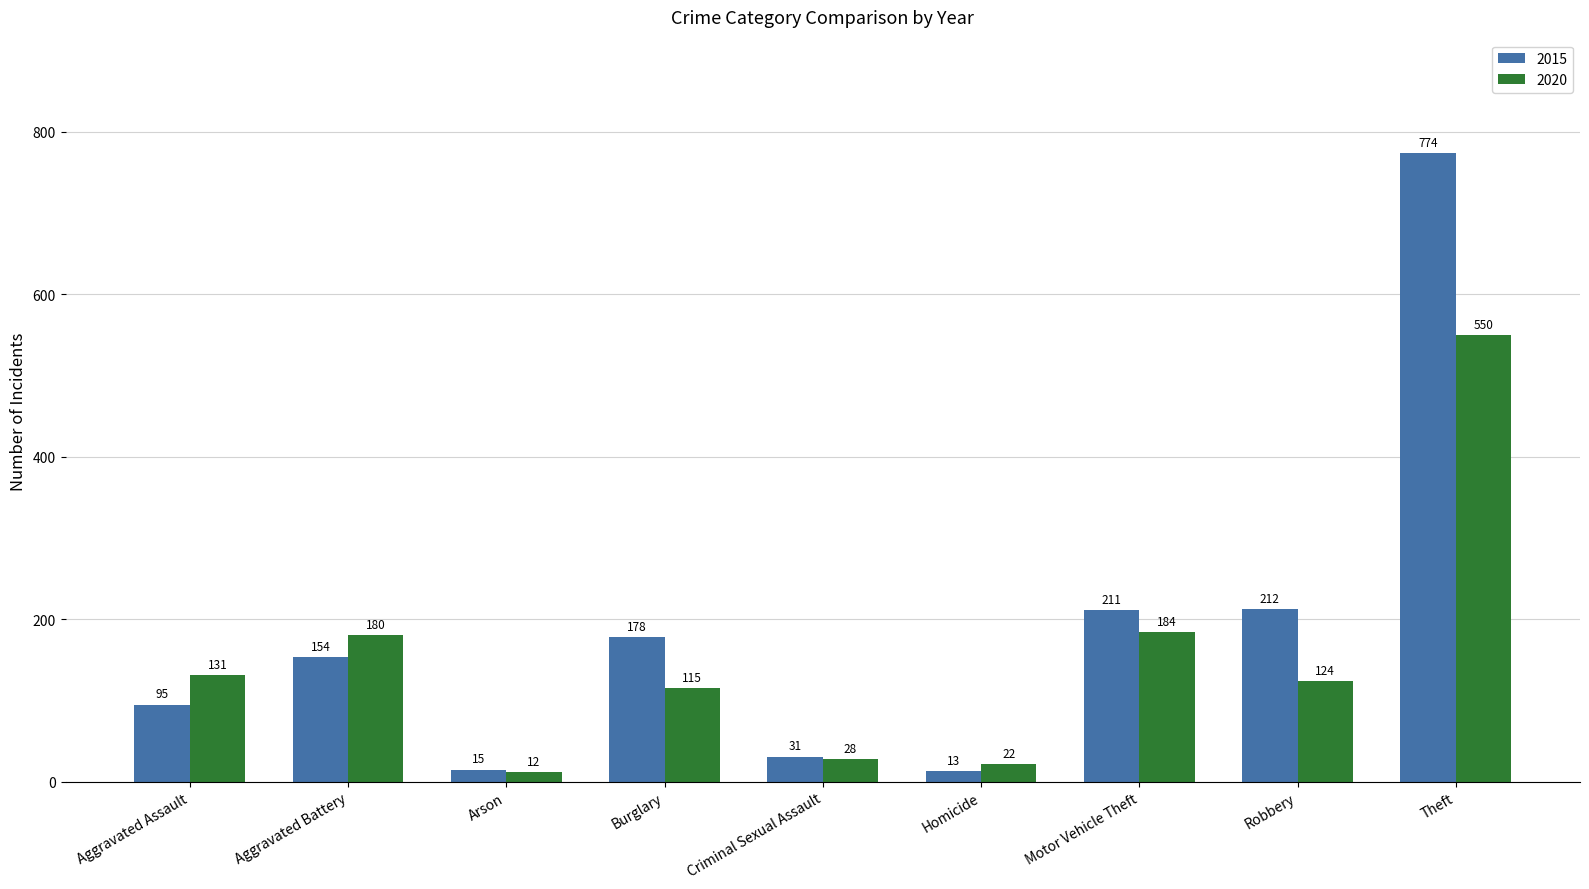

What is the smallest value displayed?

12